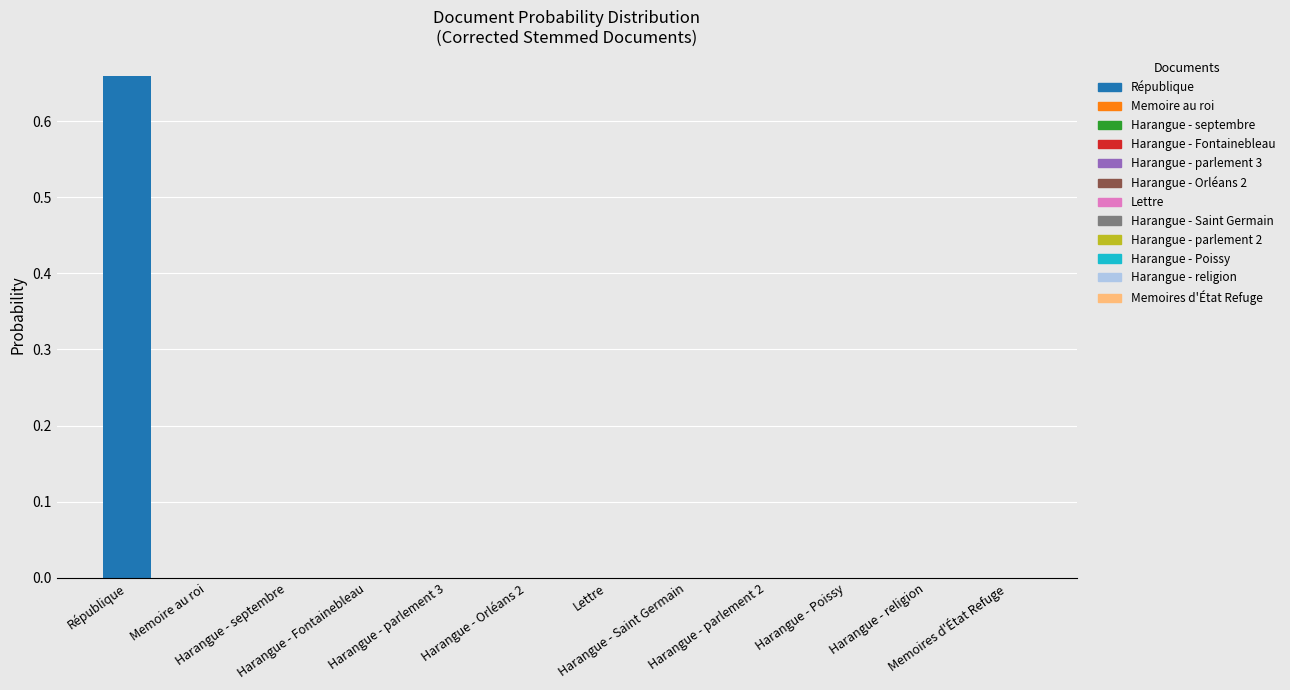

What is the maximum value shown in the chart?

0.7